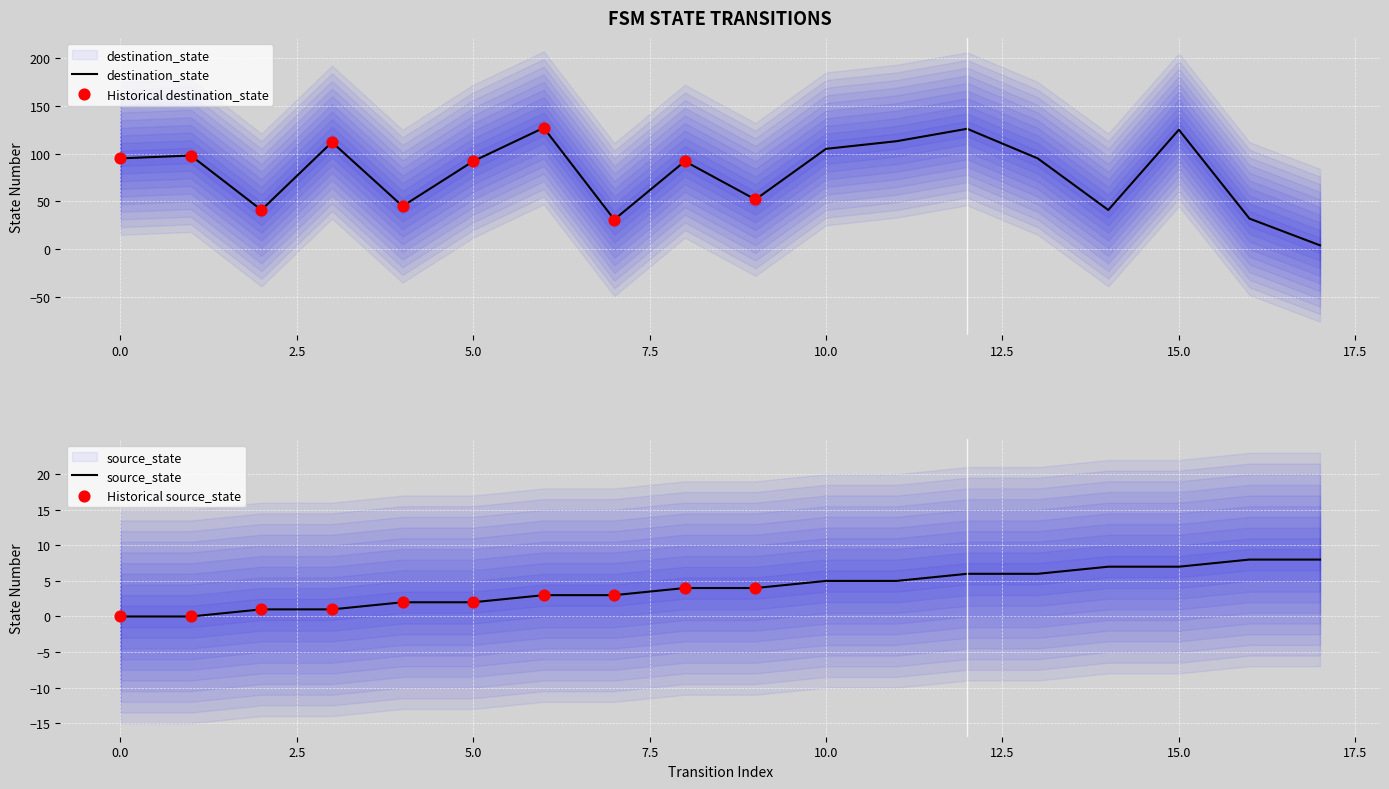

At how many categories does at least one series exceed 103?

6